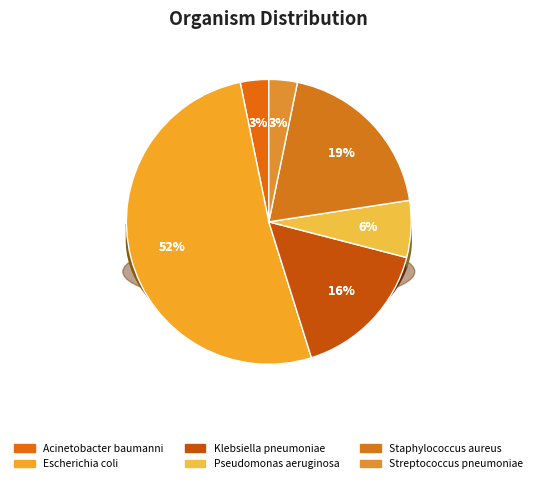

Which slice is the largest?

Escherichia coli